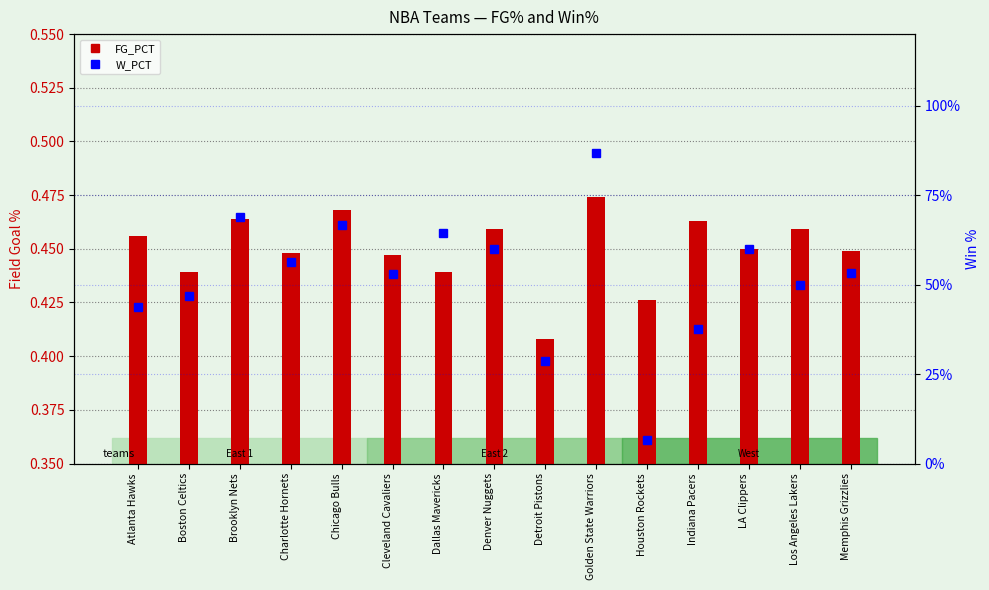

What is the lowest value of the FG_PCT series?

0.4